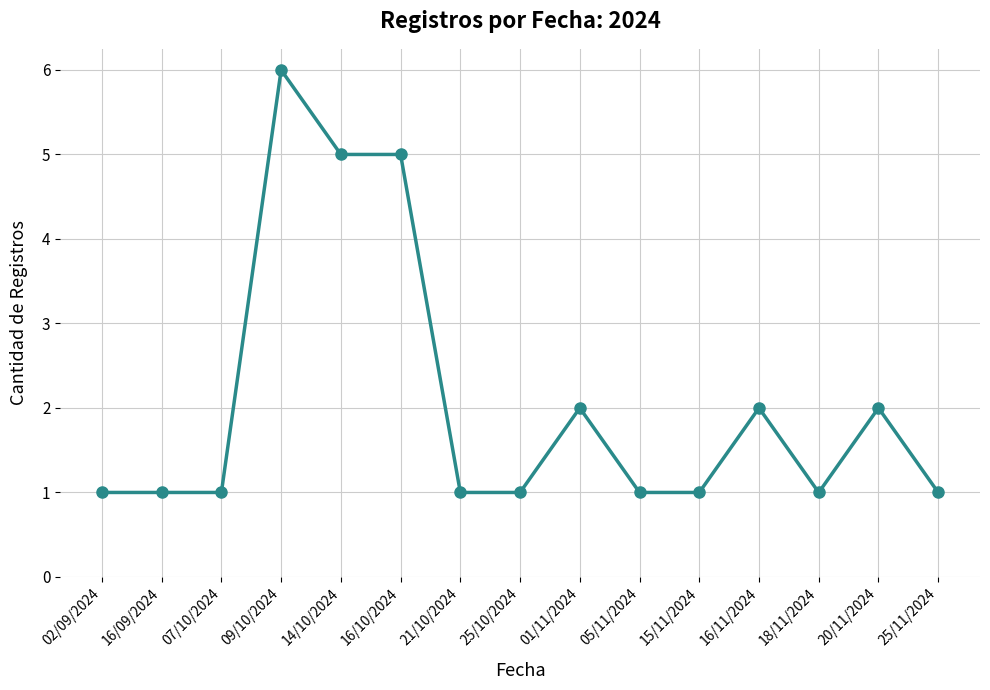

The chart shows a value of 3 at 16/10/2024. True or false?

False